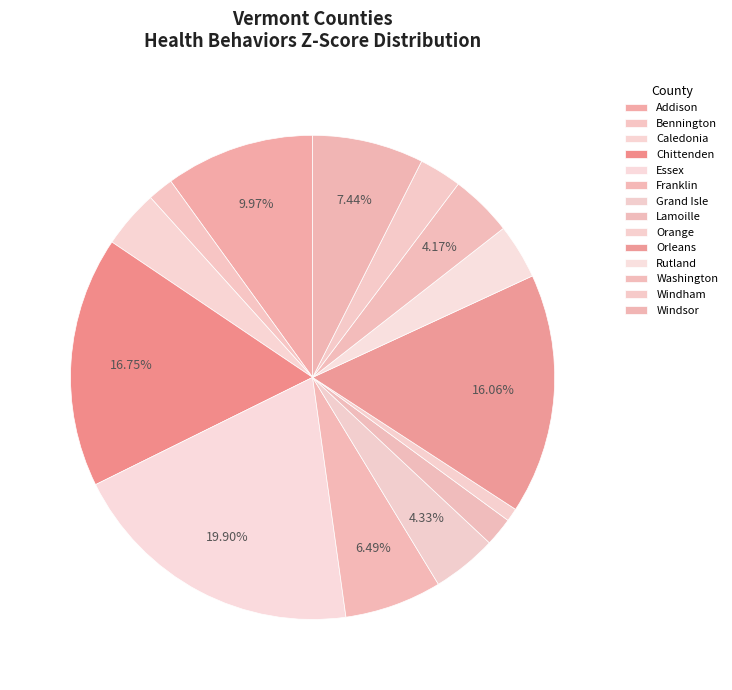

How many segments does this pie chart have?

14